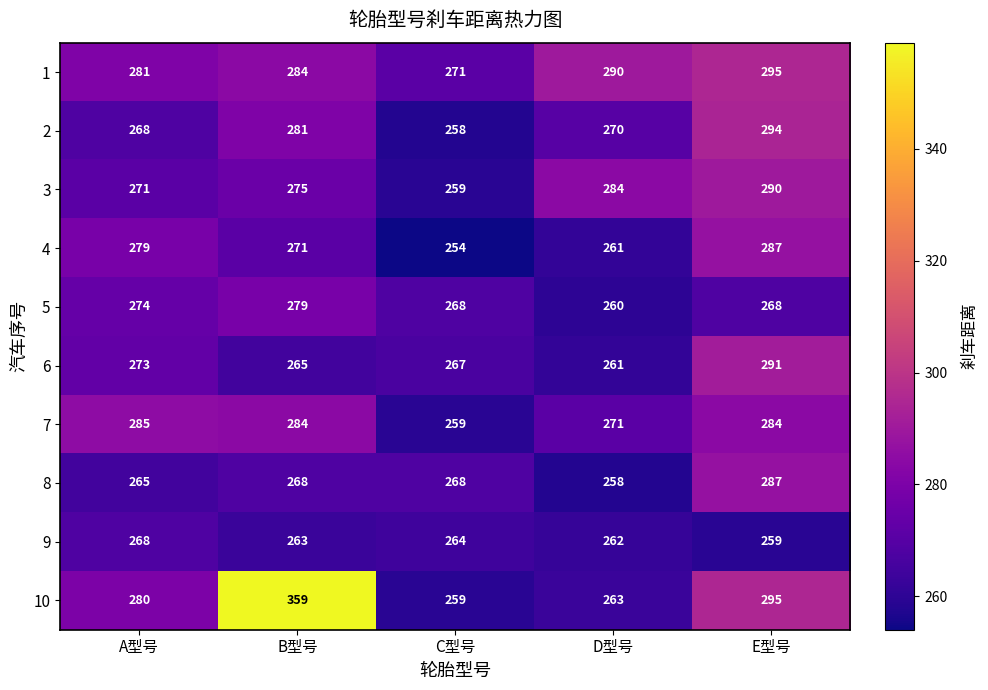

Is it true that 7 equals 195 at B型号?

False